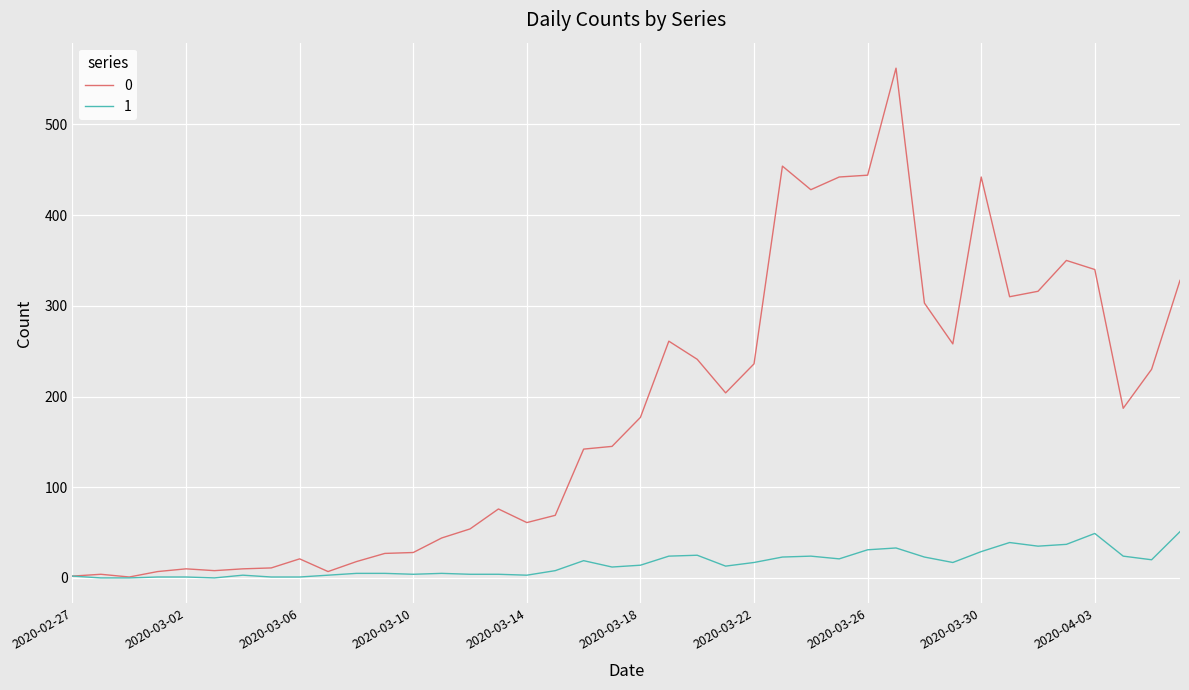

What is the difference between the maximum and minimum values in the 0 series?

561